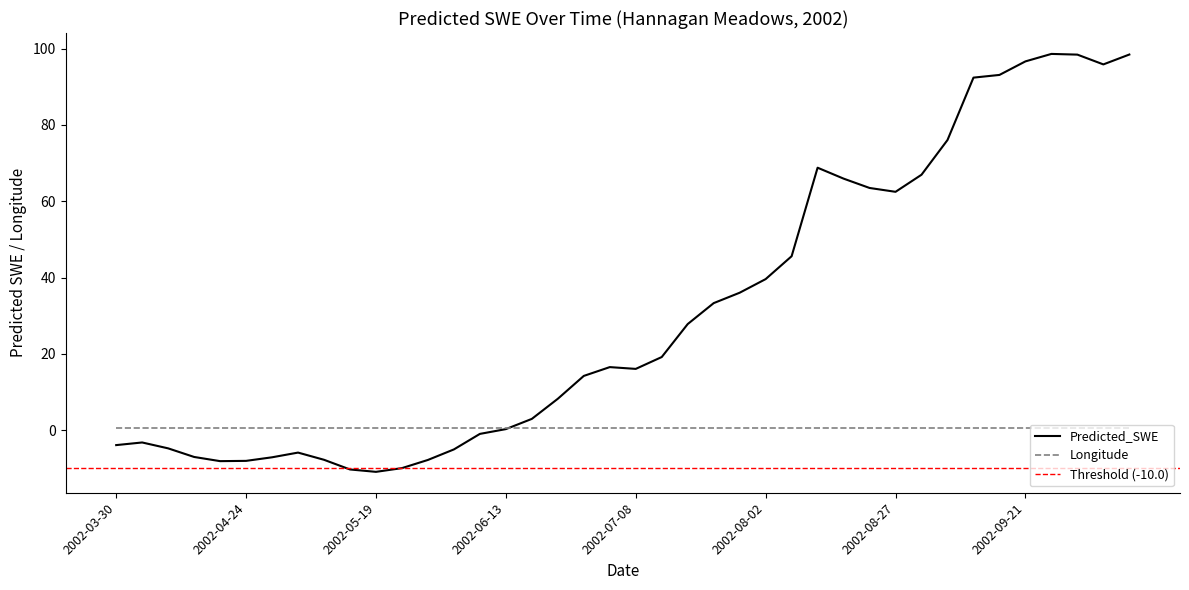

Rank the categories by value from lowest to highest.

2002-05-19, 2002-05-14, 2002-05-24, 2002-04-19, 2002-04-24, 2002-05-29, 2002-05-09, 2002-04-29, 2002-04-14, 2002-05-04, 2002-06-03, 2002-04-09, 2002-03-30, 2002-04-04, 2002-06-08, 2002-06-13, 2002-06-18, 2002-06-23, 2002-06-28, 2002-07-08, 2002-07-03, 2002-07-13, 2002-07-18, 2002-07-23, 2002-07-28, 2002-08-02, 2002-08-07, 2002-08-27, 2002-08-22, 2002-08-17, 2002-09-01, 2002-08-12, 2002-09-06, 2002-09-11, 2002-09-16, 2002-10-06, 2002-09-21, 2002-10-01, 2002-10-11, 2002-09-26